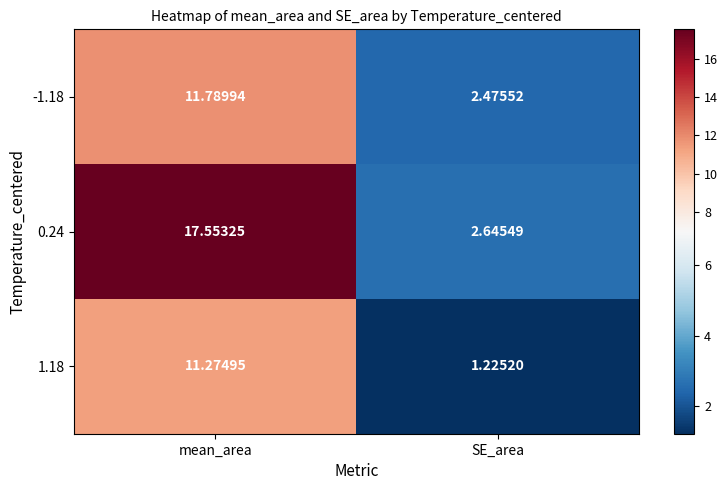

Which category has the highest value across all series?

mean_area